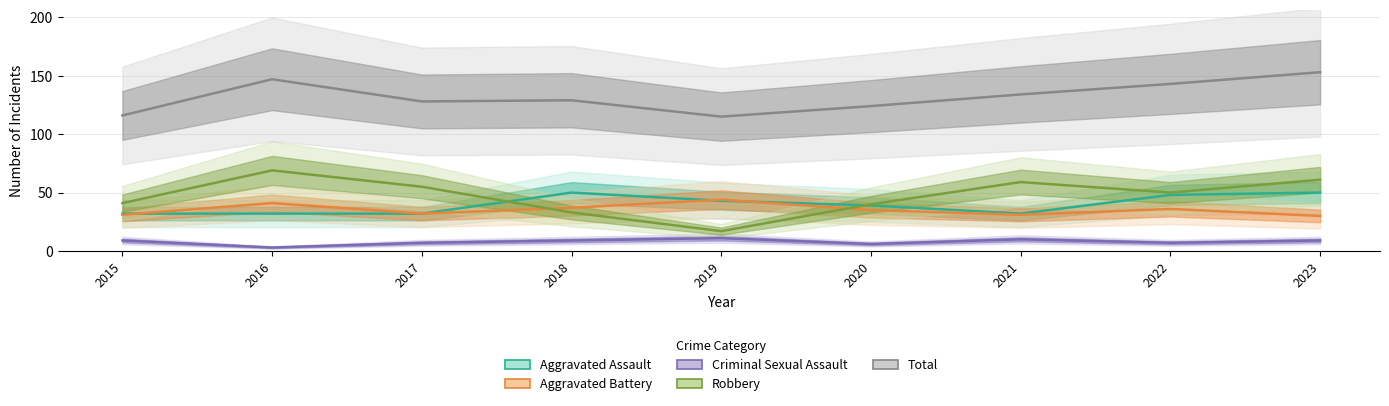

Reading left to right, extract all data points from this chart.

Aggravated Assault: 2015=32	2016=32	2017=32	2018=50	2019=43	2020=39	2021=32	2022=48	2023=50
Aggravated Battery: 2015=31	2016=41	2017=32	2018=37	2019=44	2020=35	2021=31	2022=36	2023=30
Criminal Sexual Assault: 2015=9	2016=3	2017=7	2018=9	2019=11	2020=6	2021=10	2022=7	2023=9
Robbery: 2015=41	2016=69	2017=55	2018=33	2019=17	2020=40	2021=59	2022=50	2023=61
Total: 2015=116	2016=147	2017=128	2018=129	2019=115	2020=124	2021=134	2022=143	2023=153